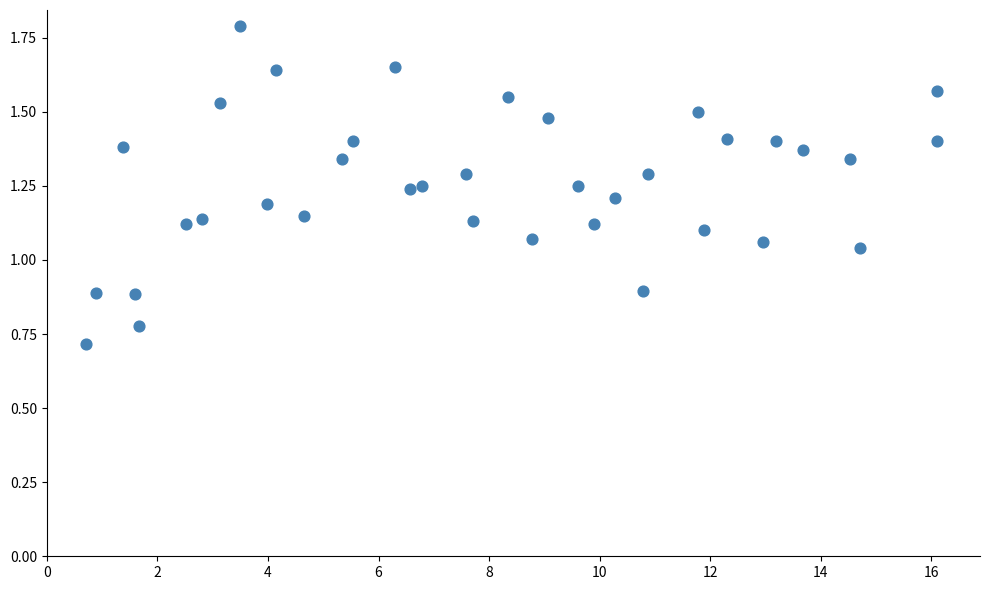

What is the range of X values (max minus min)?

15.4